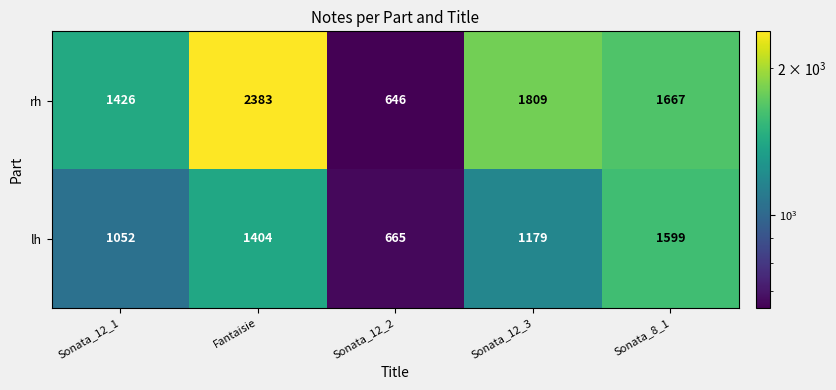

How many categories are shown in the chart?

5